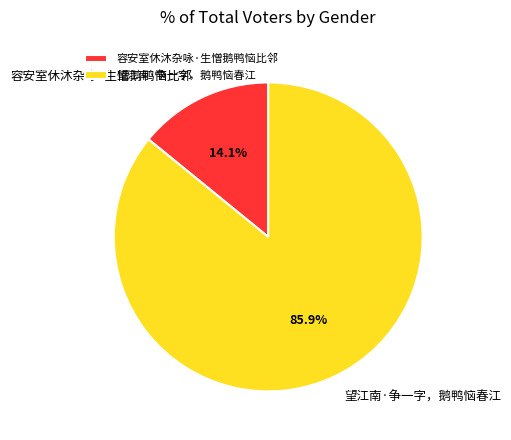

Does 望江南·争一字，鹅鸭恼春江 represent more than half of the total?

Yes